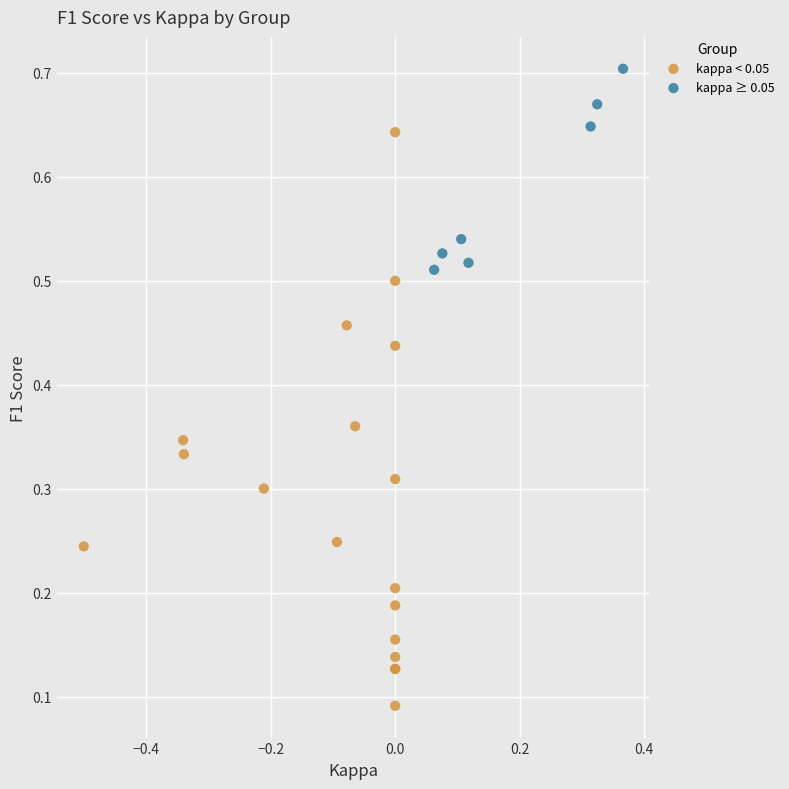

What are all the series names shown in the legend?

kappa < 0.05, kappa ≥ 0.05